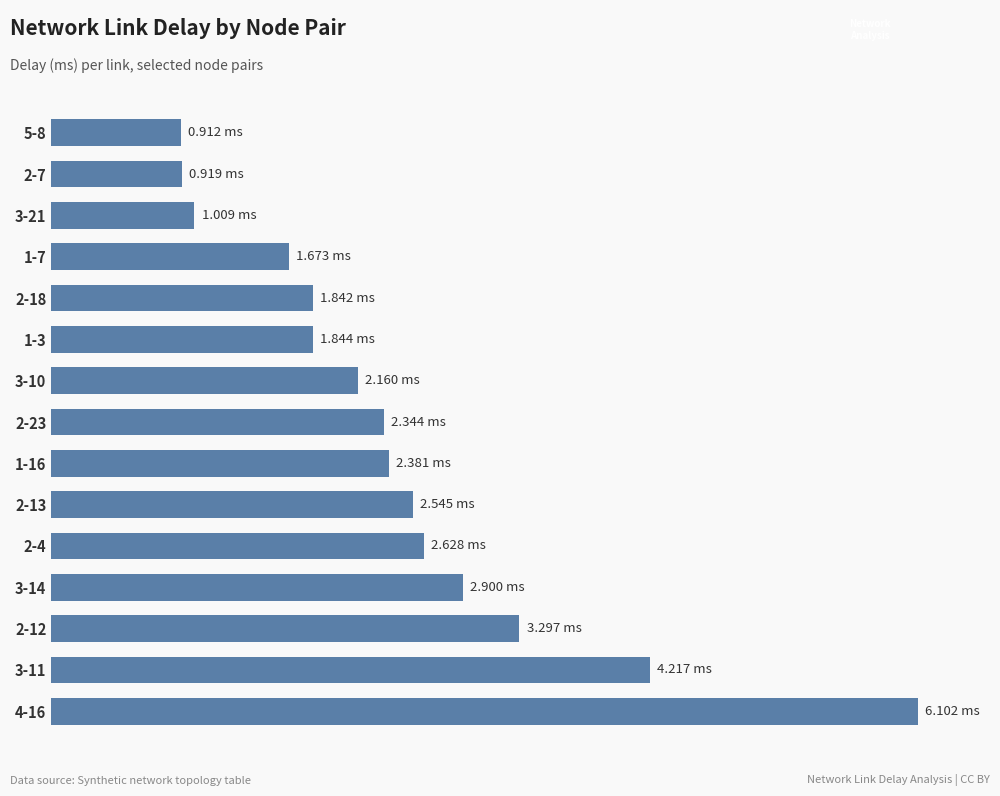

At which label is the value closest to 3?

3-14